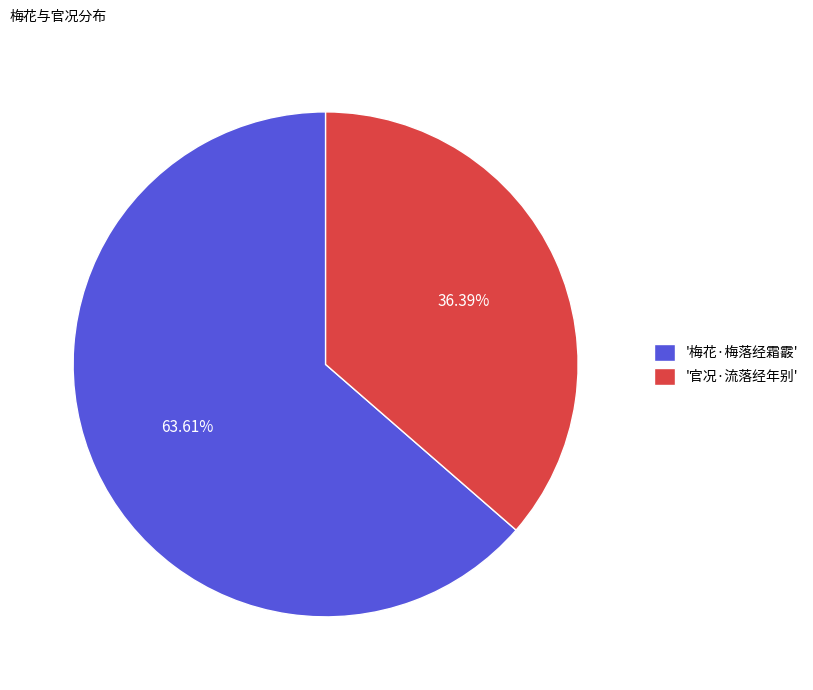

Count the number of slices in the pie.

2